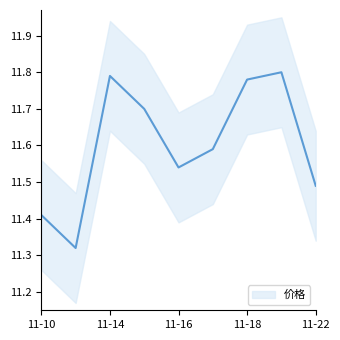

Rank the categories by value from lowest to highest.

2022-11-11, 2022-11-10, 2022-11-22, 2022-11-16, 2022-11-17, 2022-11-15, 2022-11-18, 2022-11-14, 2022-11-21